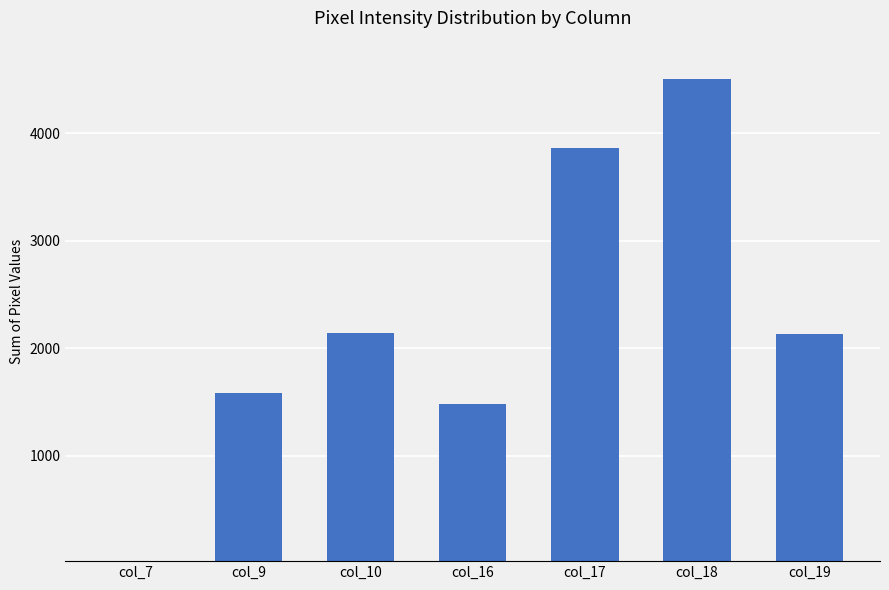

The chart shows a value of 669 at col_19. True or false?

False